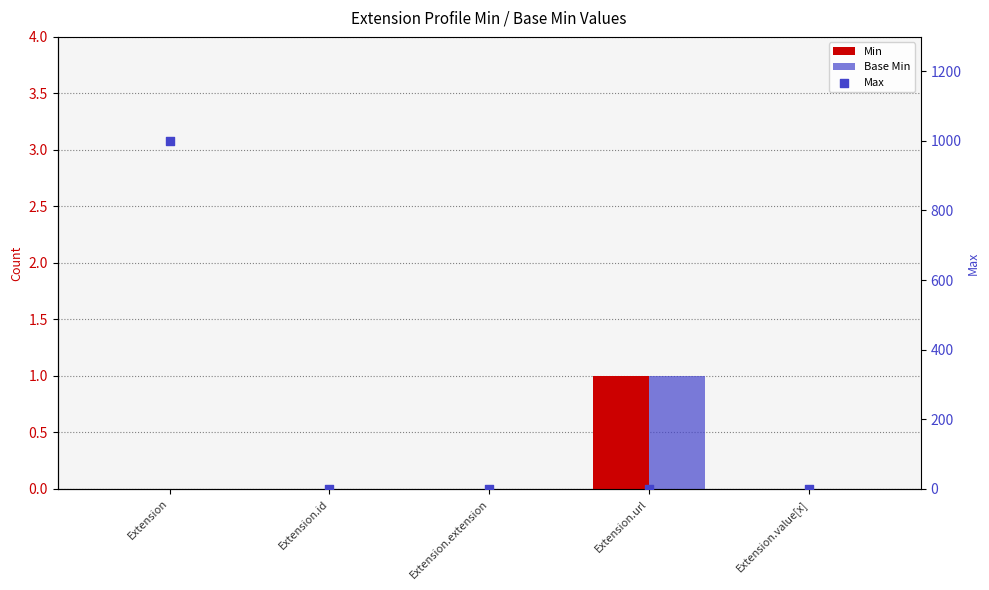

At which category is the sum across all series the highest?

Extension